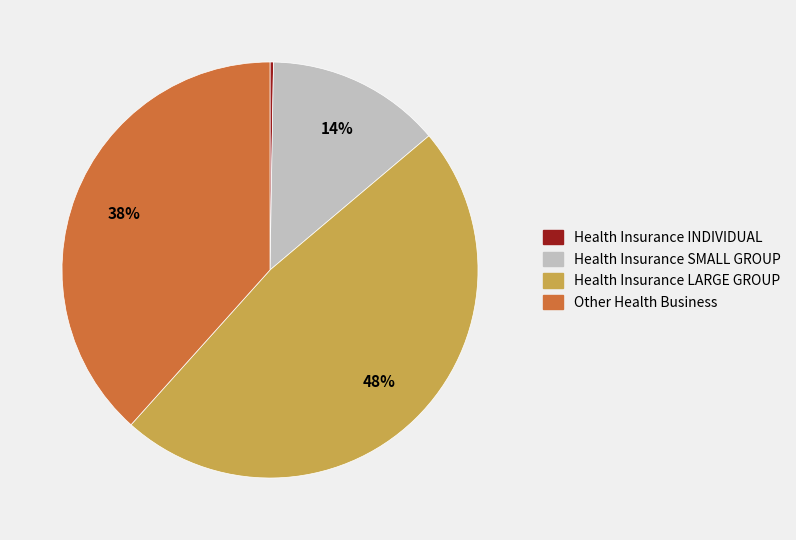

Does any single category account for the majority?

No